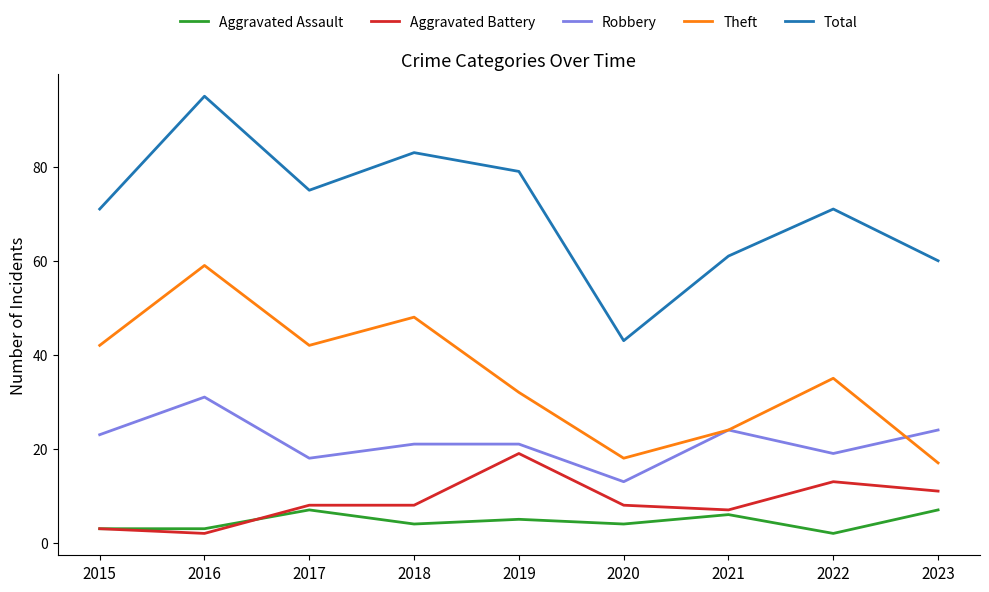

Rank the series by their maximum value, from highest to lowest.

Total, Theft, Robbery, Aggravated Battery, Aggravated Assault